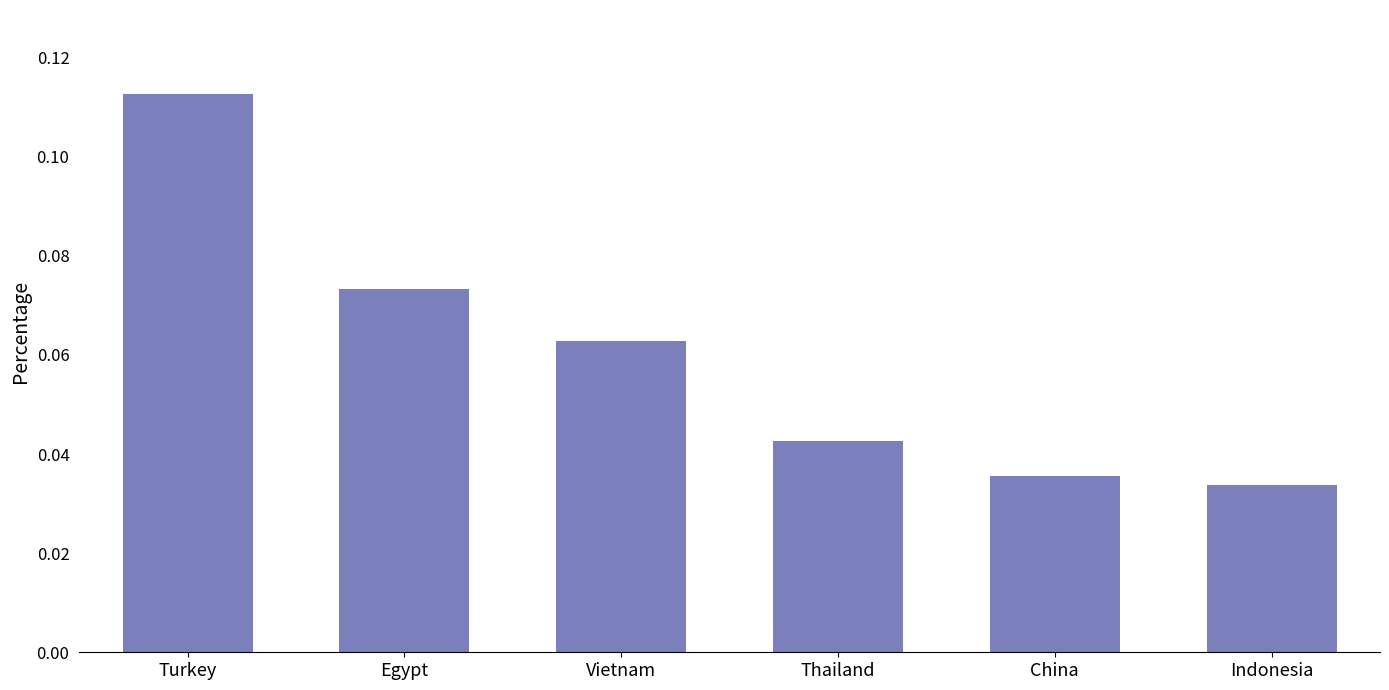

At which label is the value closest to 0?

Indonesia